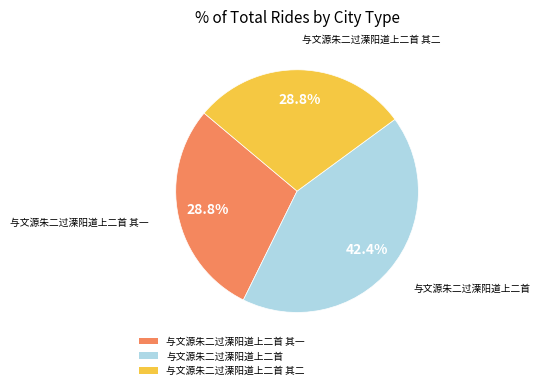

The 与文源朱二过溧阳道上二首 其一 slice represents 35% of the pie. True or false?

False